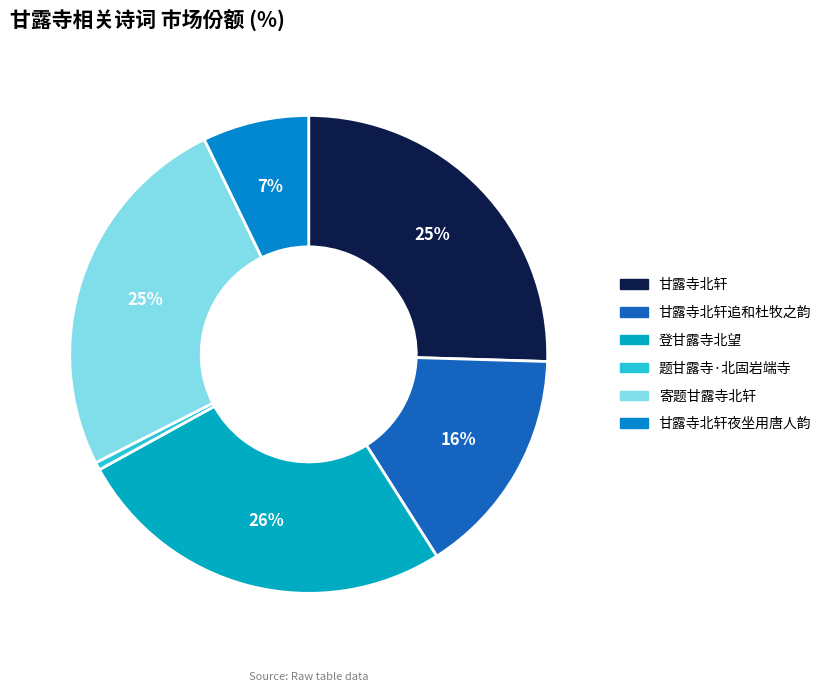

How many slices are in this pie chart?

6